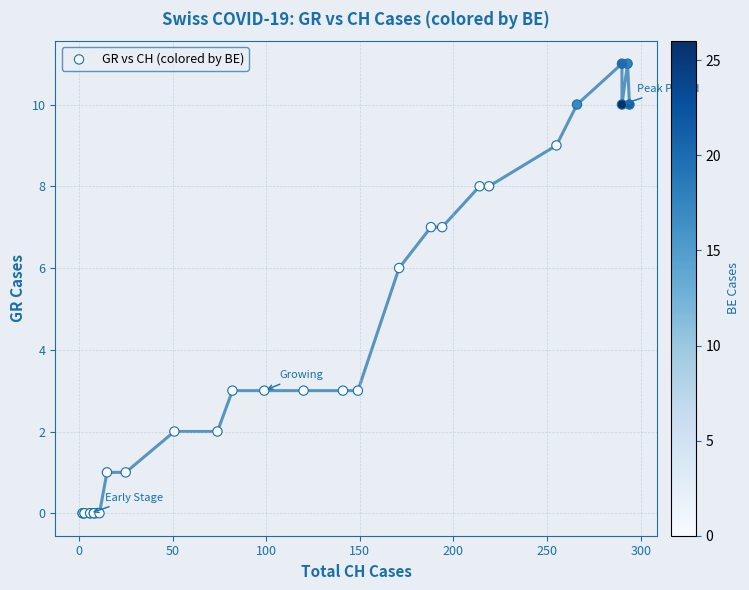

What Y value in the scatter plot is closest to 5?

6